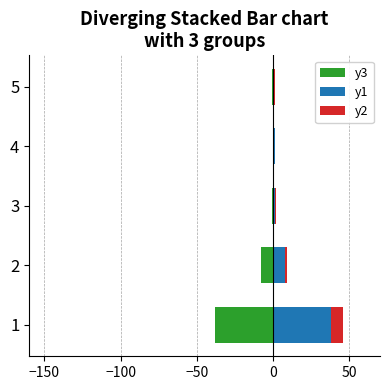

What is the difference between the maximum and minimum values in the y1 series?

38